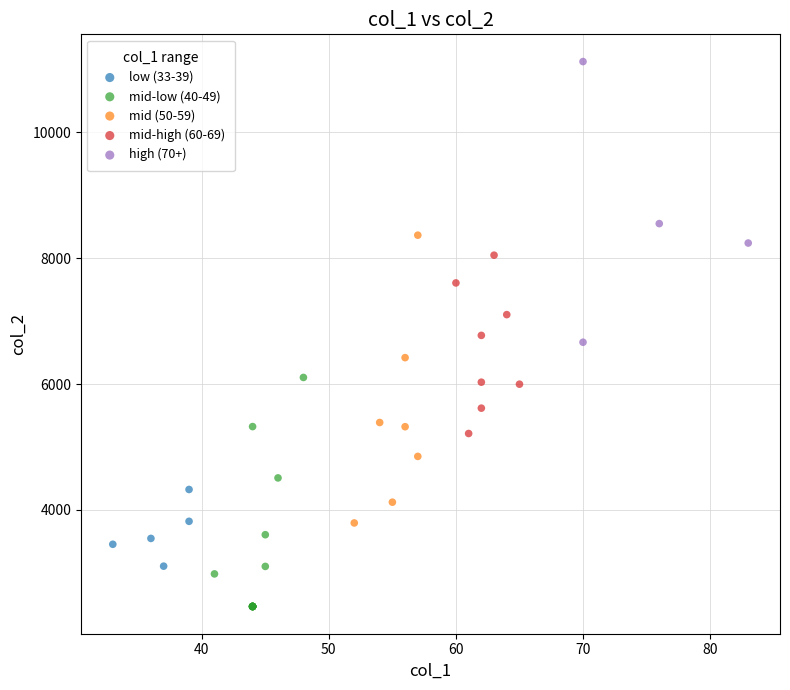

Which series reaches the maximum Y coordinate?

high (70+)